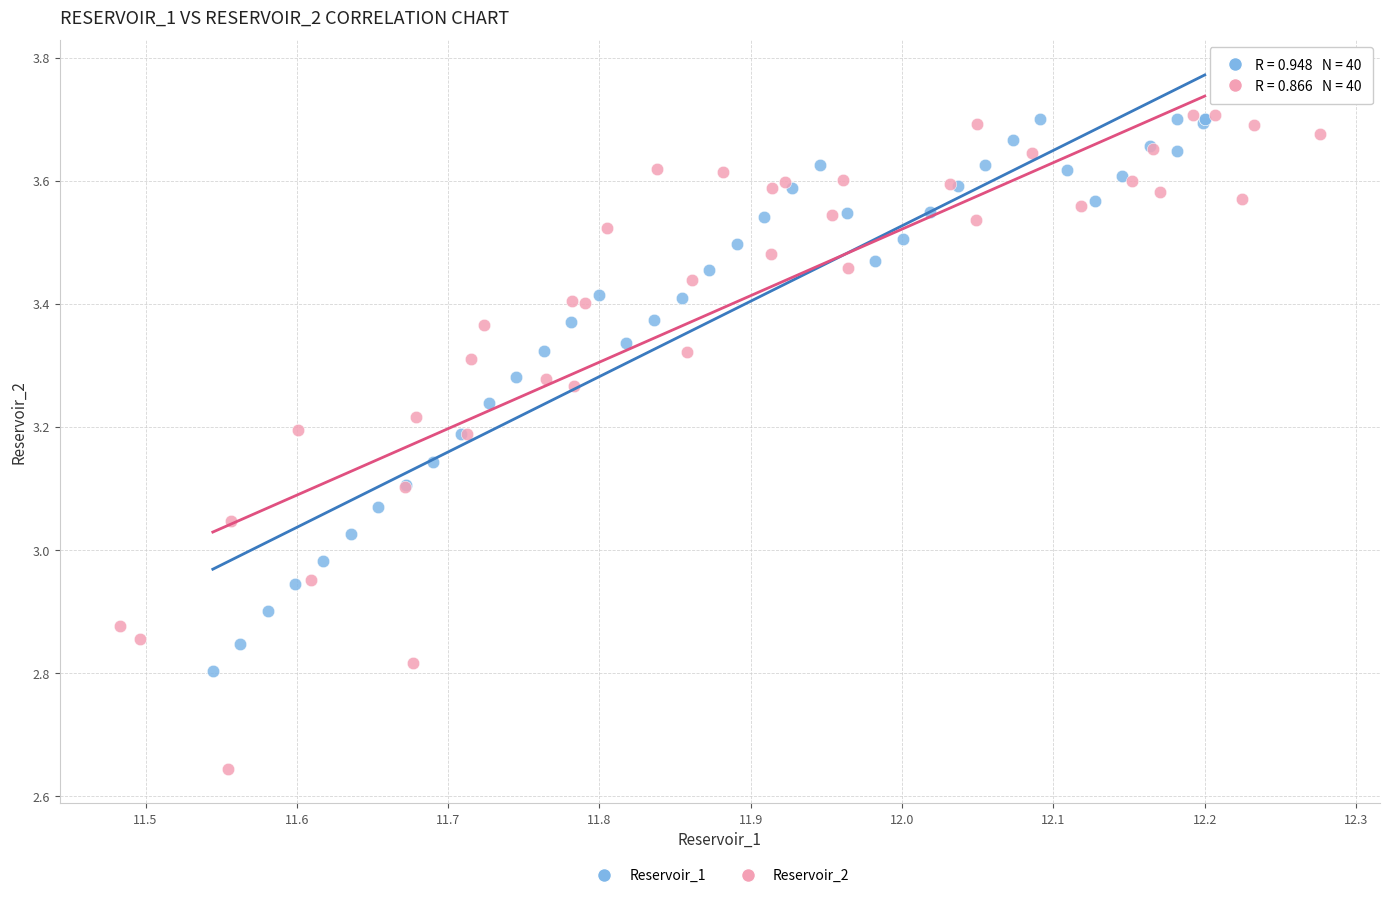

Which series reaches the minimum Y coordinate?

Reservoir_2